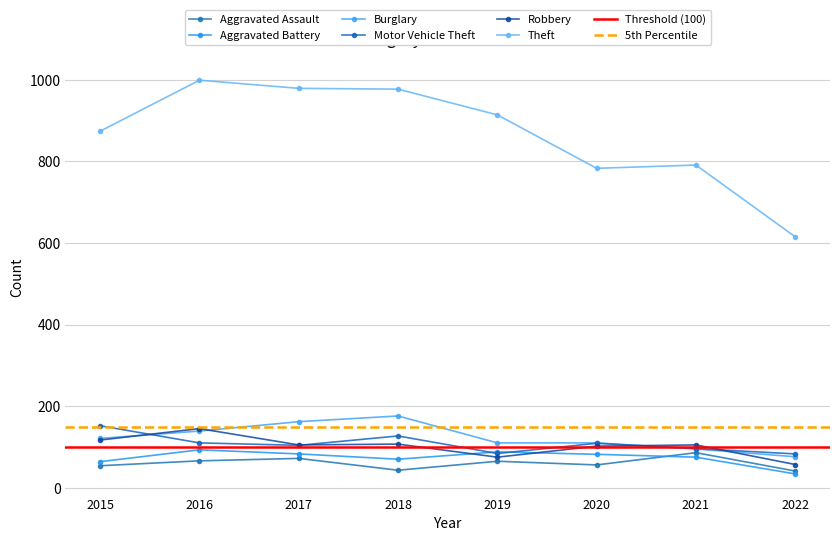

What is the total value across all series at 2018?

1500